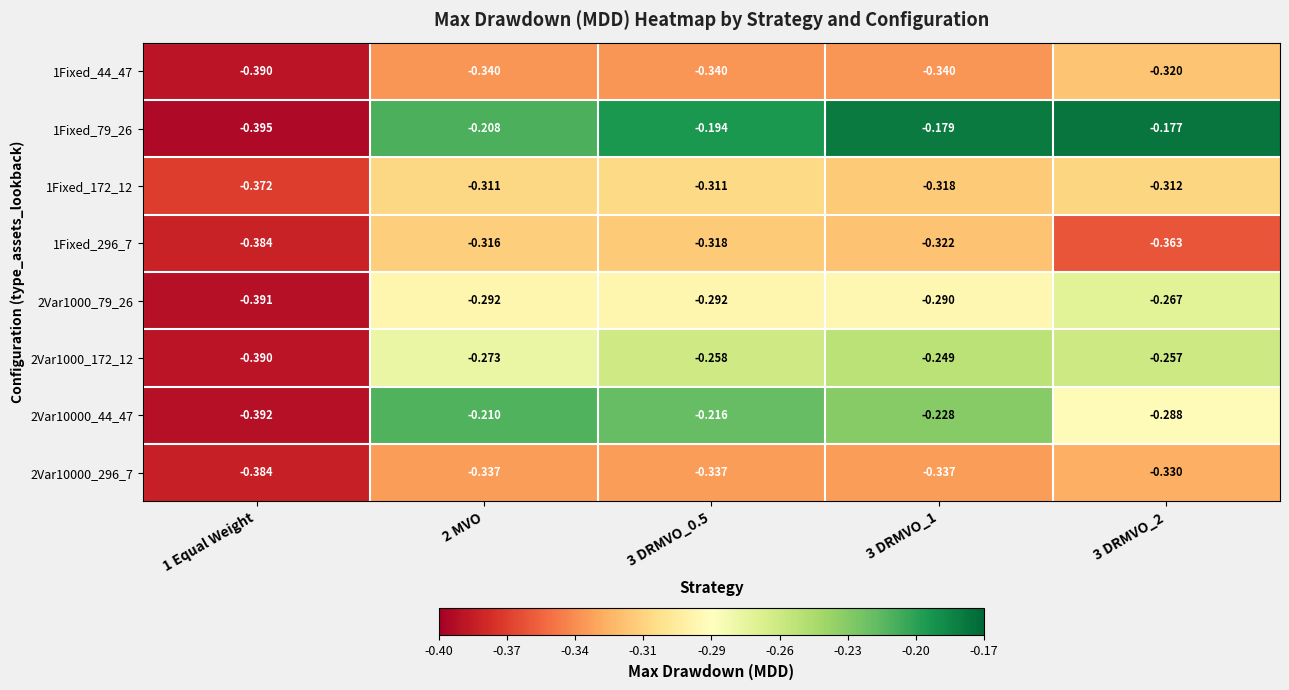

Which series has the widest spread of values?

1Fixed_79_26